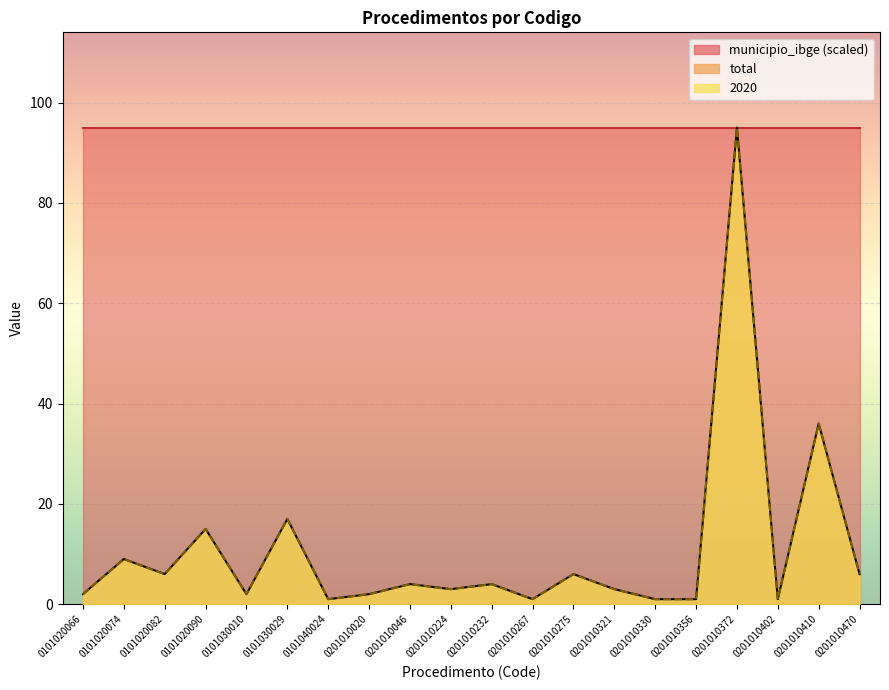

At which category does total reach its first local peak?

0101020074